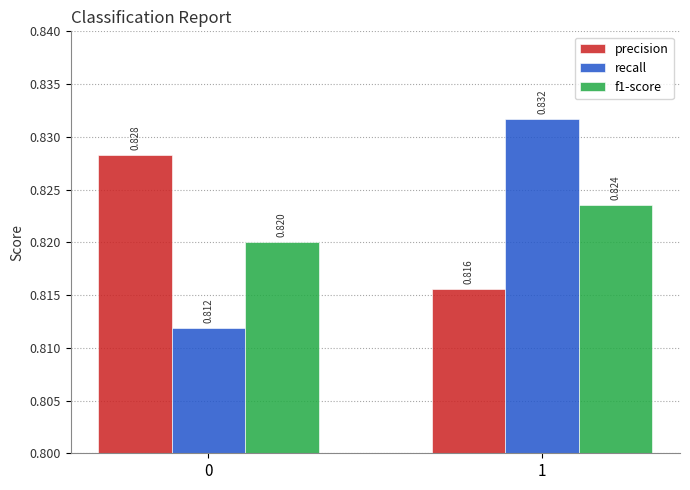

Is the value of recall at 1 greater than the value of f1-score at 1?

Yes